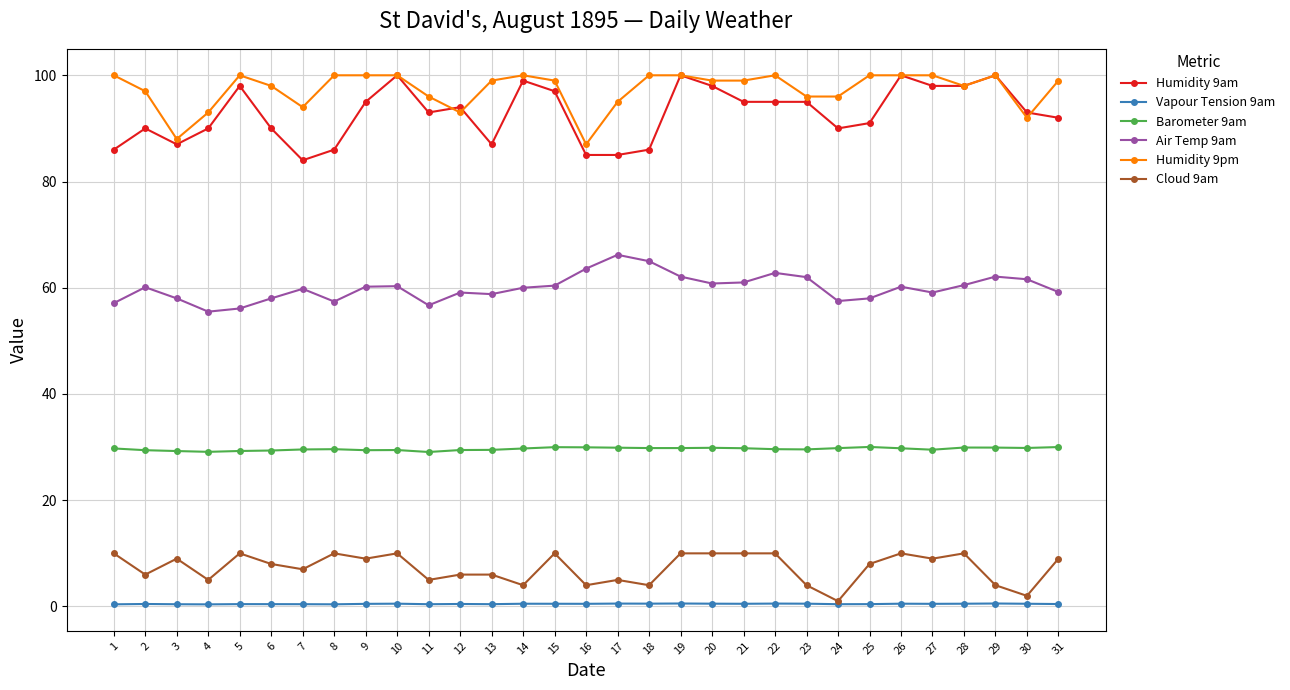

Which series has the largest total across all categories?

Humidity 9pm